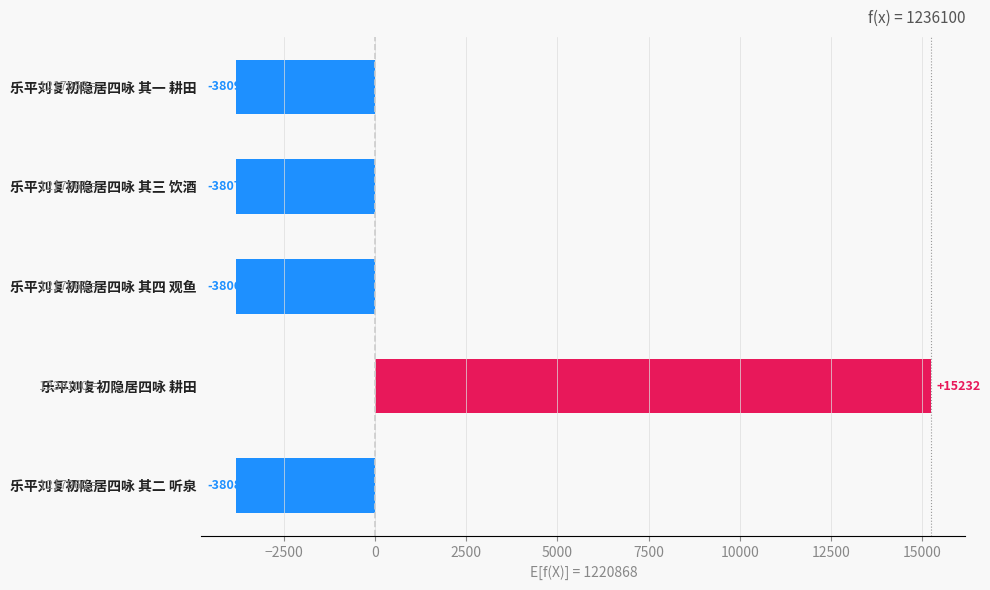

True or false: the data shows -1256.4 at 乐平刘复初隐居四咏 其三 饮酒.

False